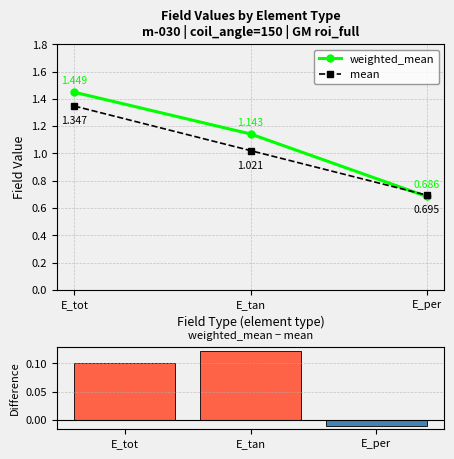

Rank the series at E_tot from lowest to highest value.

weighted_mean − mean, mean, weighted_mean